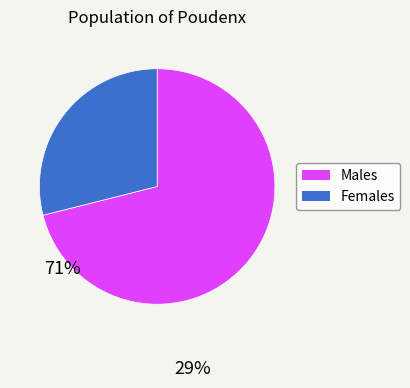

Is there any slice that represents more than half of the pie?

Yes